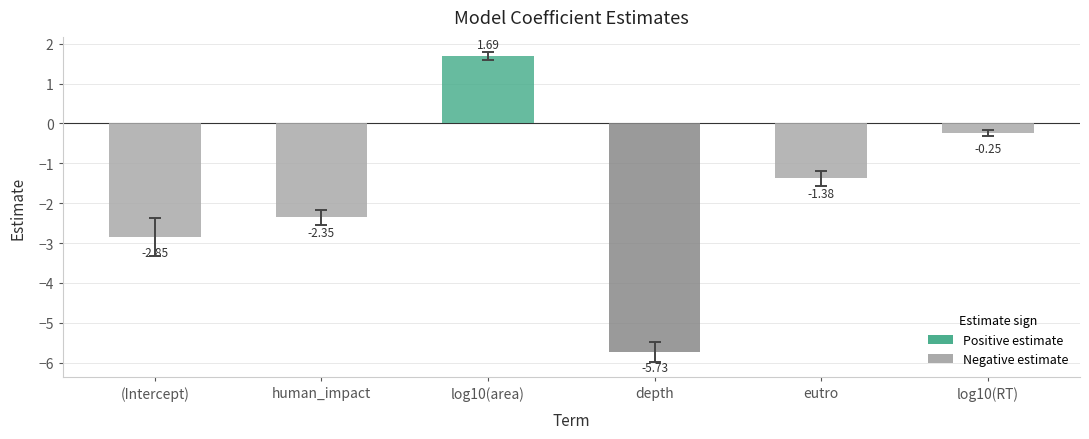

What is the sum of the values at log10(area) and log10(RT)?

1.4